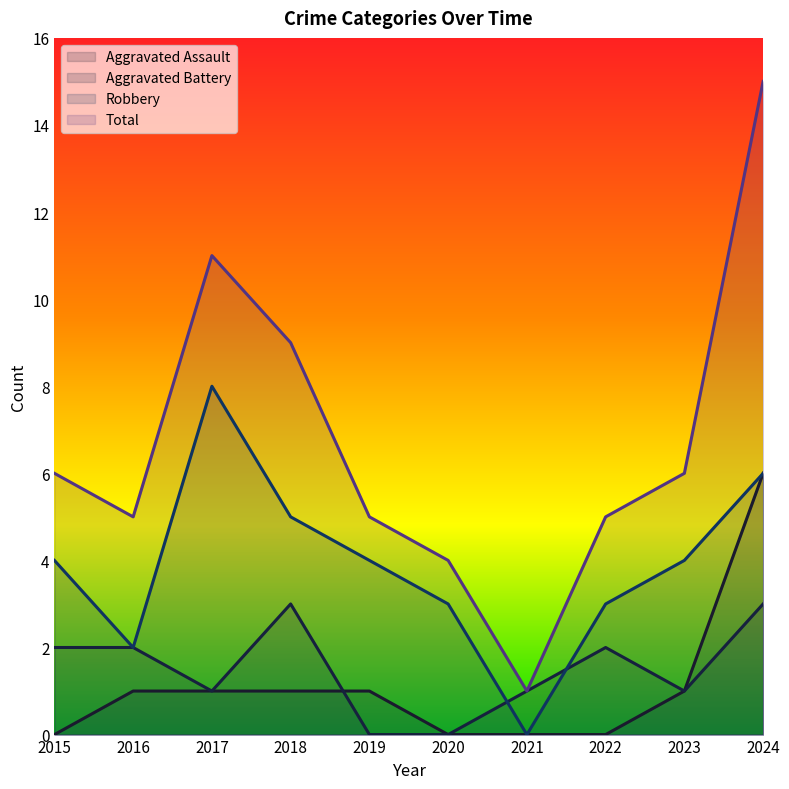

What is the value of the Aggravated Assault point at the 4th from the left?

1